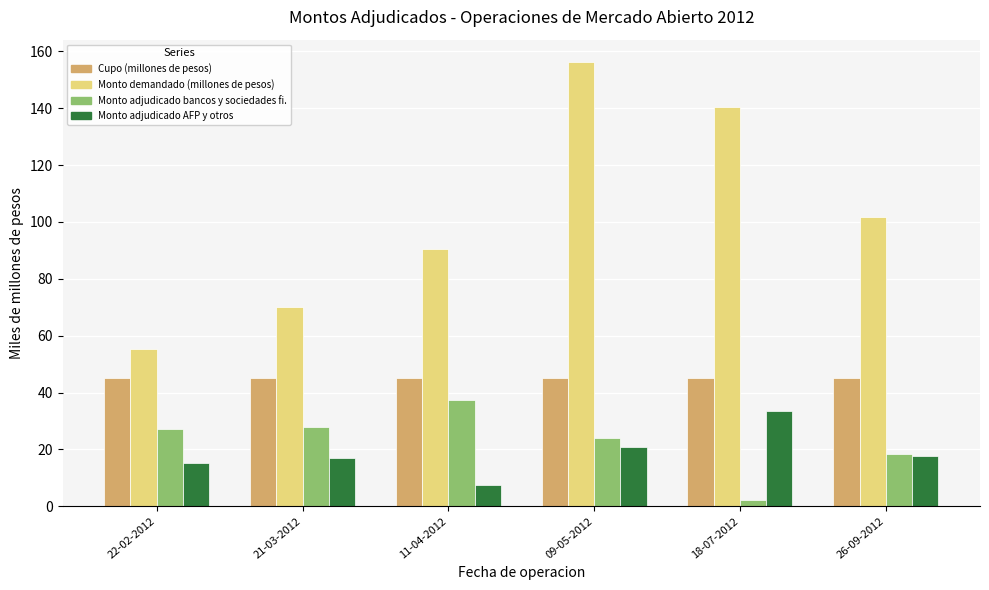

How many series are shown in this chart?

4